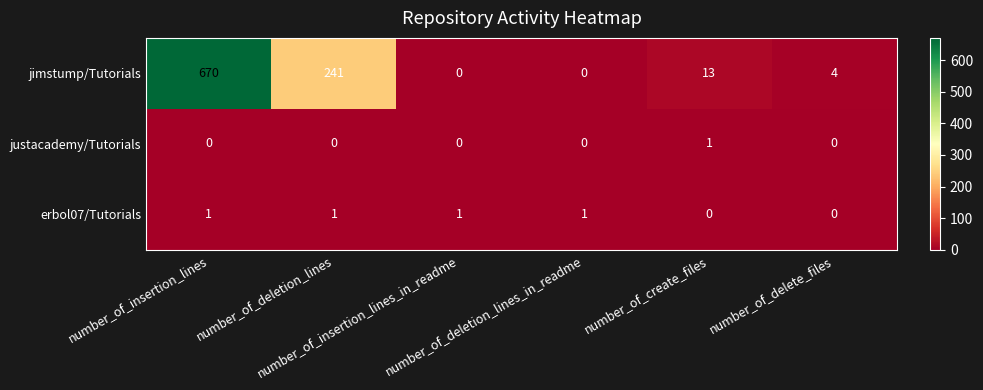

What is the highest value of the jimstump/Tutorials series?

670